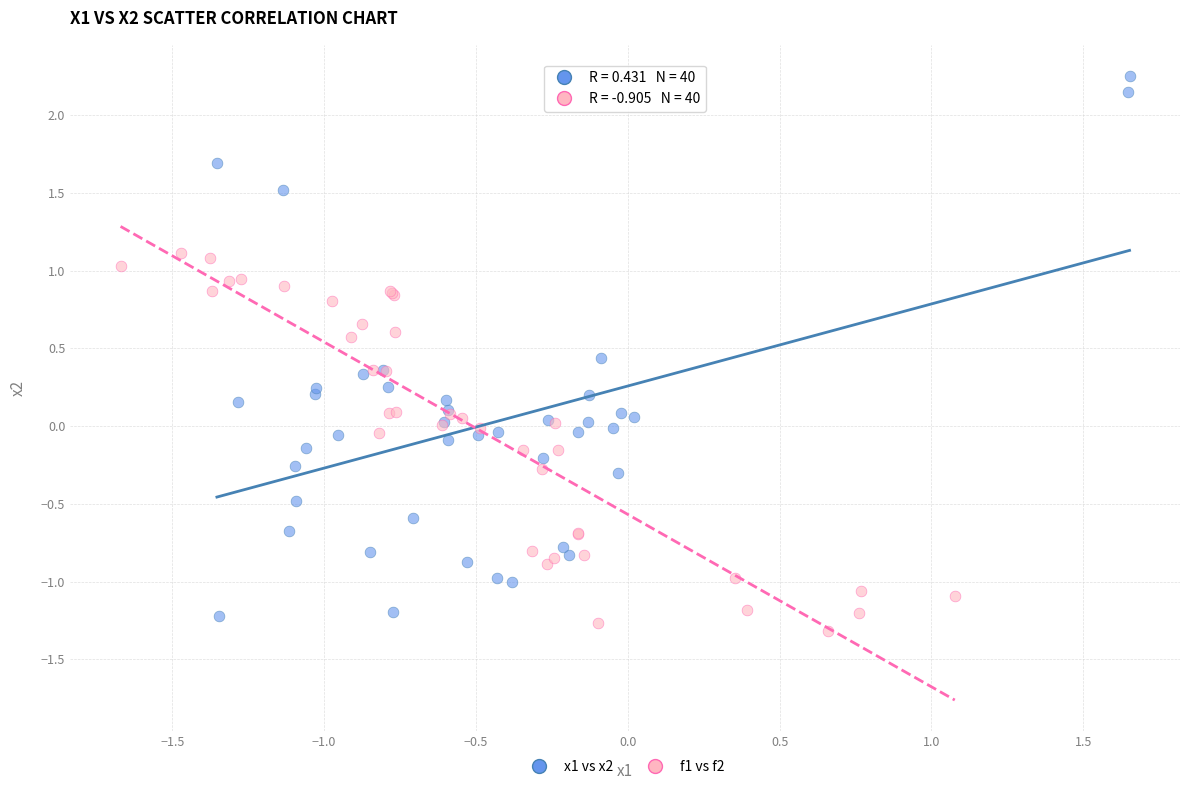

Which series contains the highest Y value?

x1 vs x2